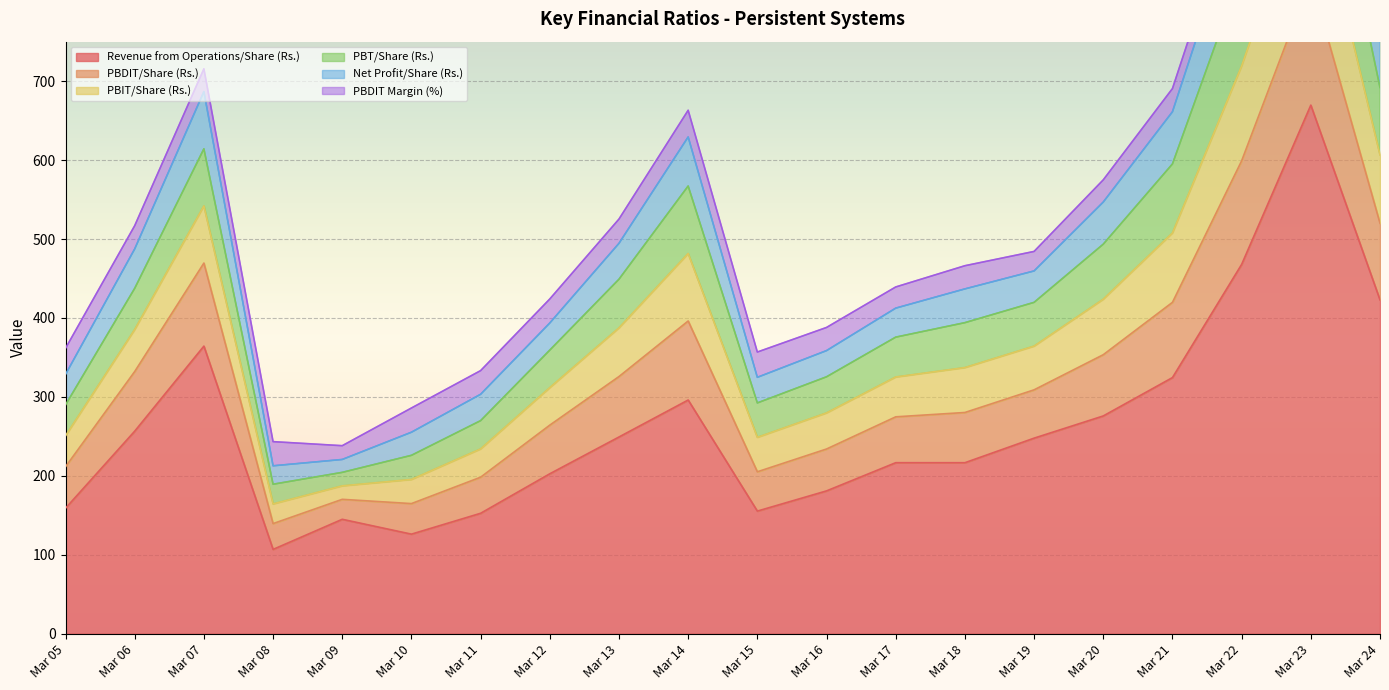

The Revenue from Operations/Share (Rs.) series shows 216.6 at Mar 18. True or false?

True